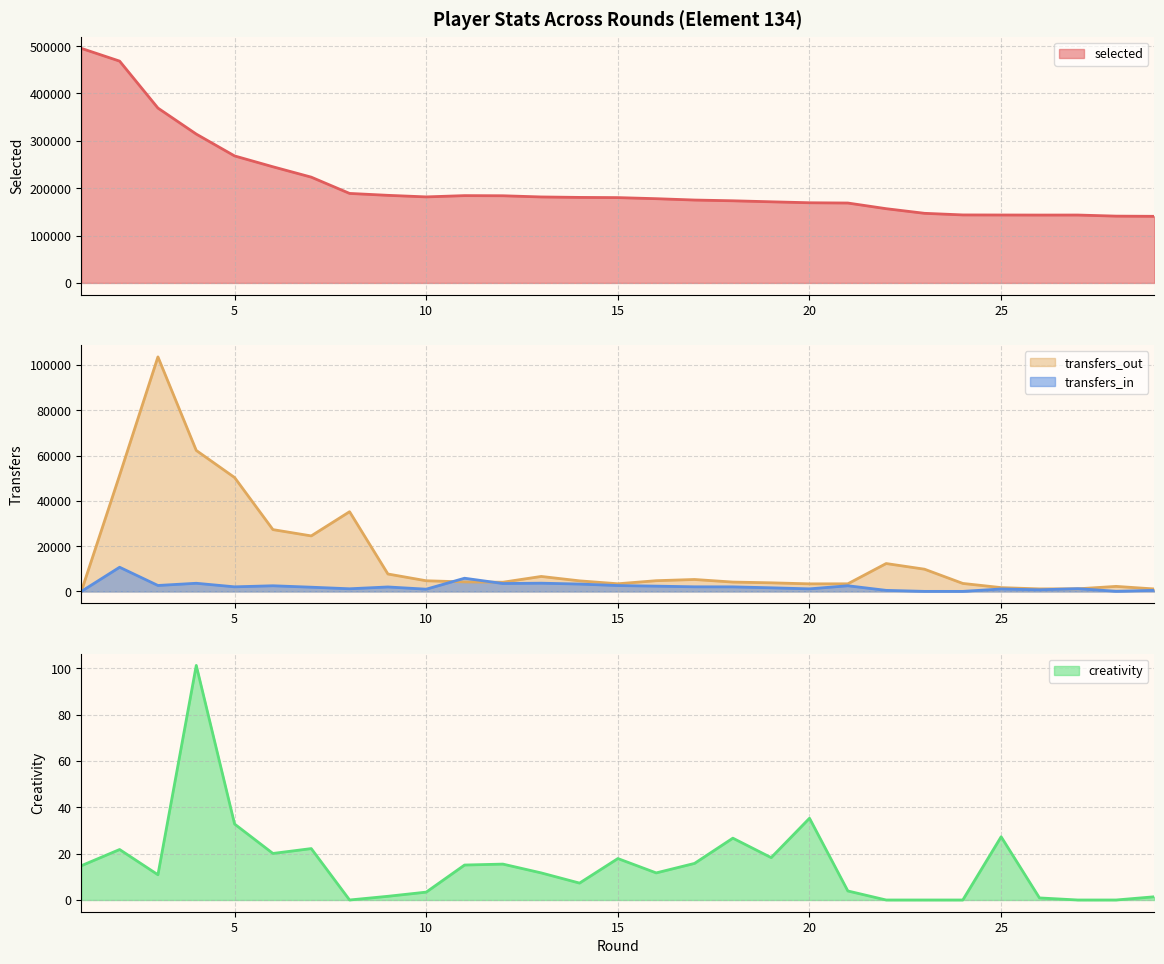

What is the value of the creativity point at the 13th from the left?

11.7